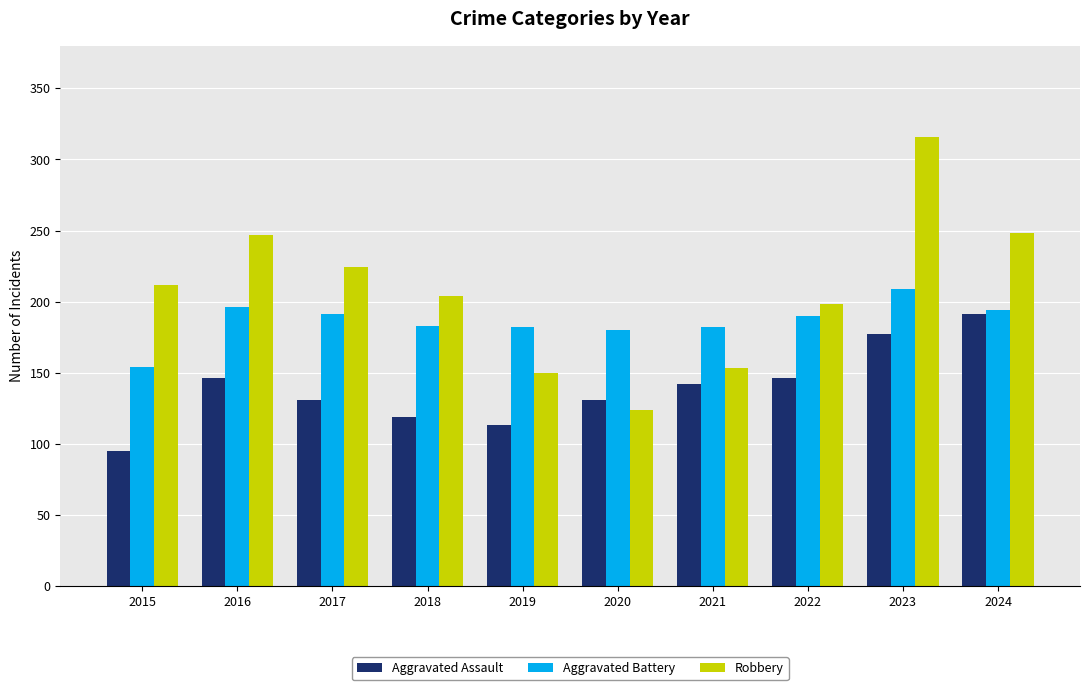

What is the total value across all series at 2023?

702